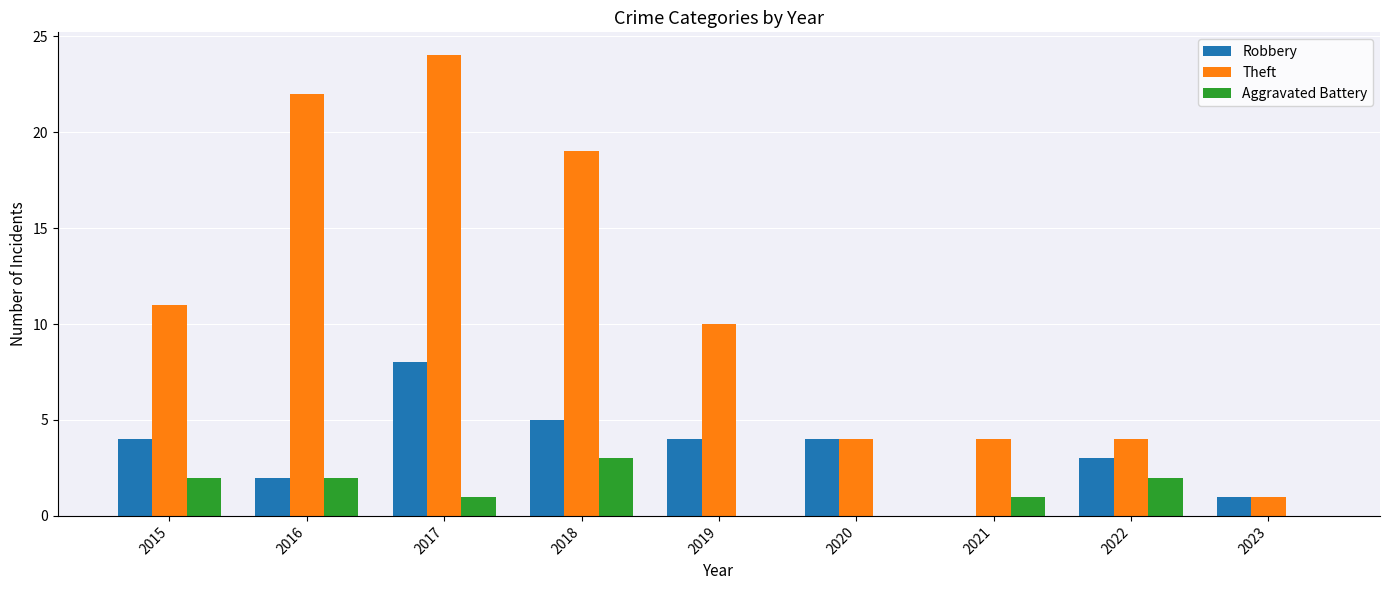

At which category is the sum across all series the highest?

2017